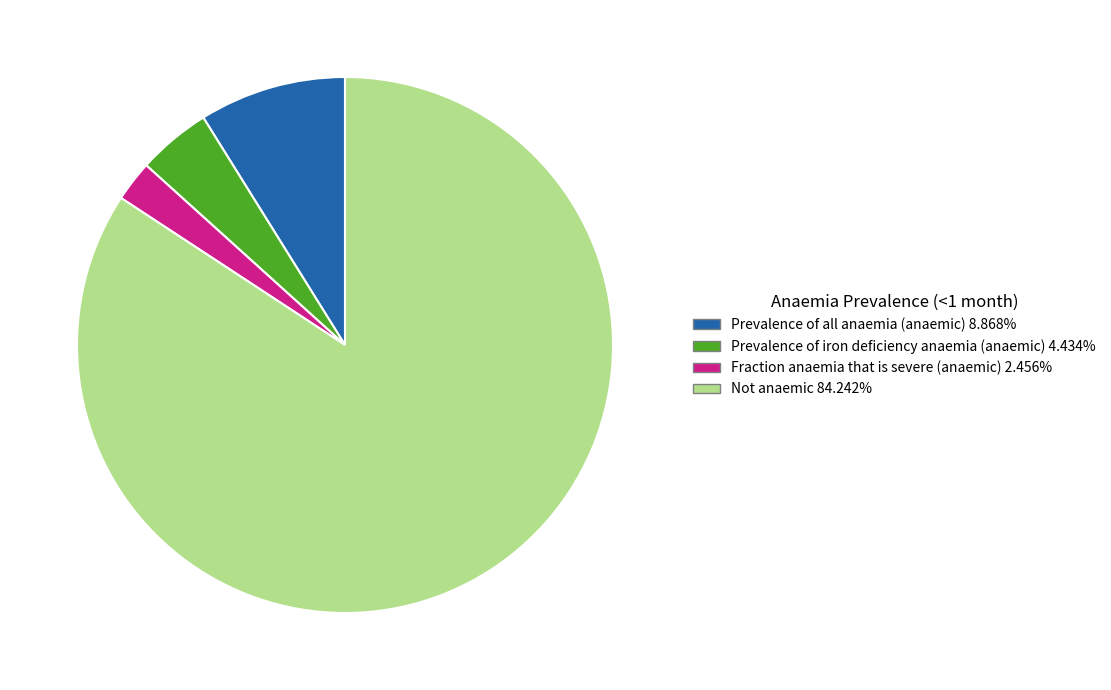

Between Fraction anaemia that is severe (anaemic) and Prevalence of all anaemia (anaemic), which is larger?

Prevalence of all anaemia (anaemic)